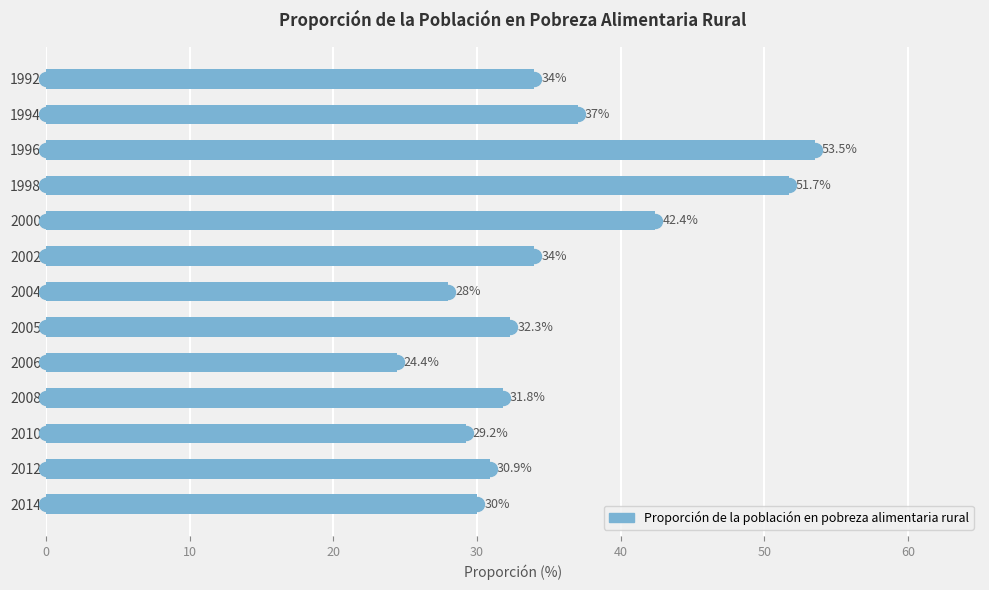

What is the difference between the maximum and minimum values?

29.1